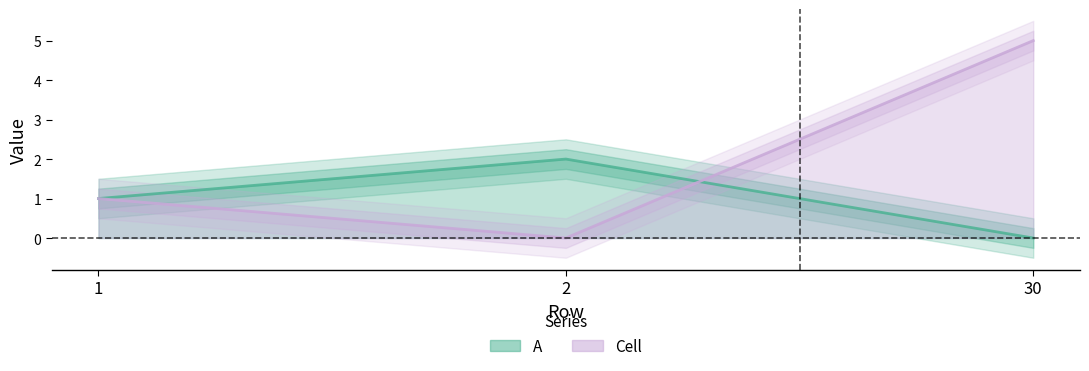

How many data points in A are less than 1?

1